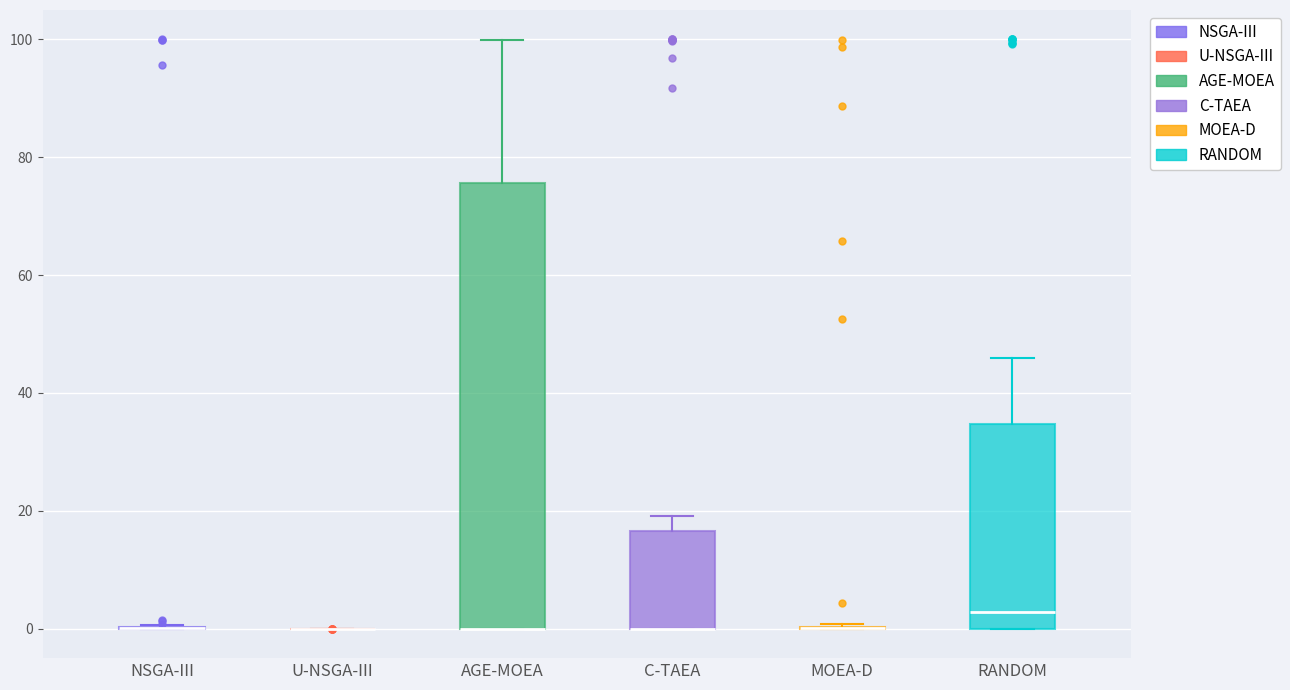

Reading left to right, read every box against the y-axis: the position of its median line, the range the box covers, and the ends of its whiskers. The values are not printed on the chart, so give them approximately, as read against the axis.

NSGA-III: box collapsed to a line at 0, whiskers 0 to 0
U-NSGA-III: box collapsed to a line at 0, whiskers 0 to 0
AGE-MOEA: median 0 (drawn on the box's lower edge), box 0 to 76, whiskers 0 to 100
C-TAEA: median 0 (drawn on the box's lower edge), box 0 to 16, whiskers 0 to 20
MOEA-D: box collapsed to a line at 0, whiskers 0 to 0
RANDOM: median 2, box 0 to 34, whiskers 0 to 46